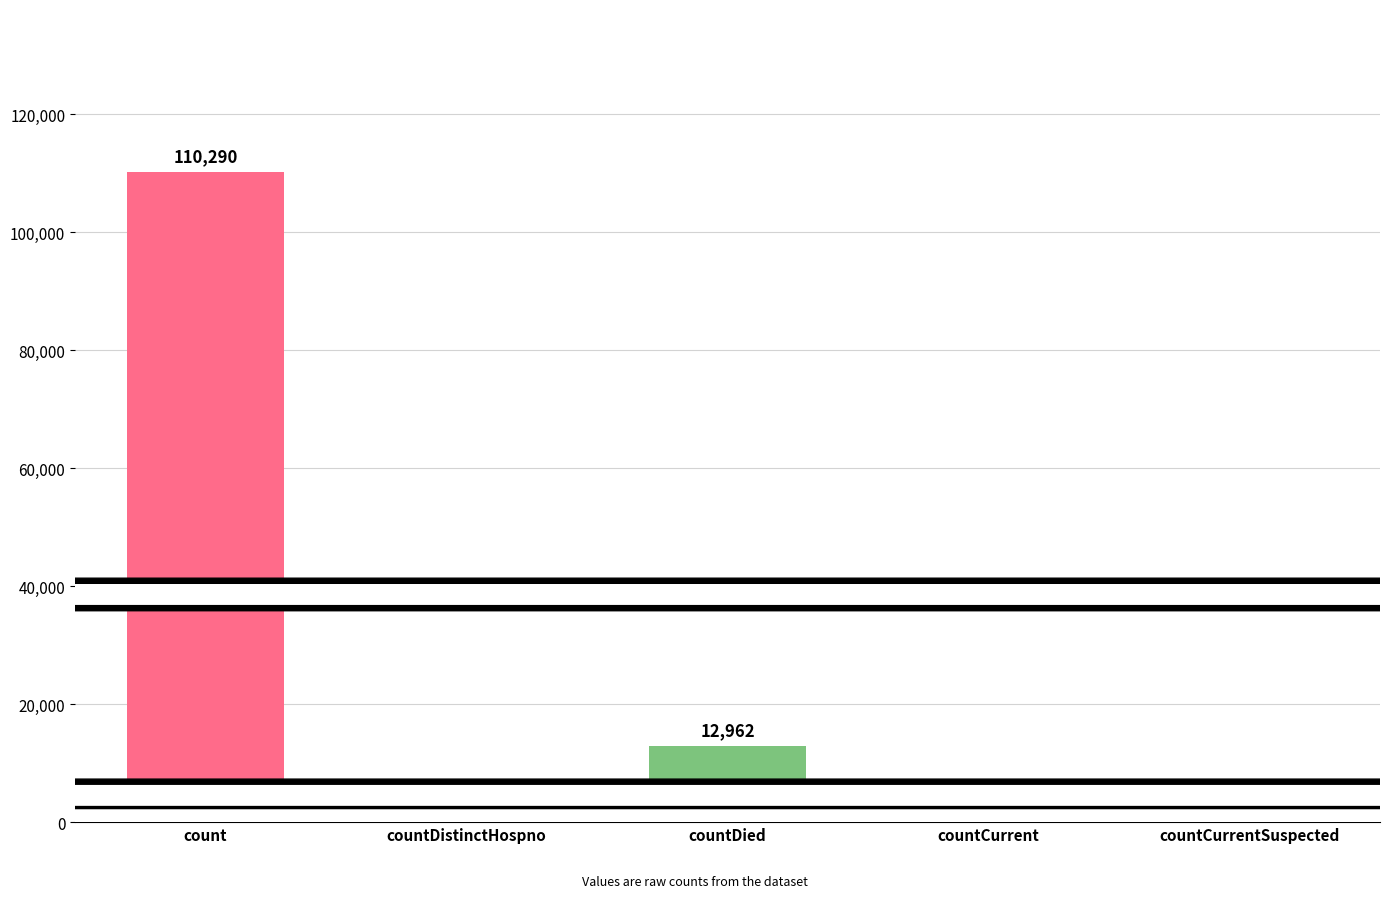

The chart shows a value of 1168 at countCurrent. True or false?

True